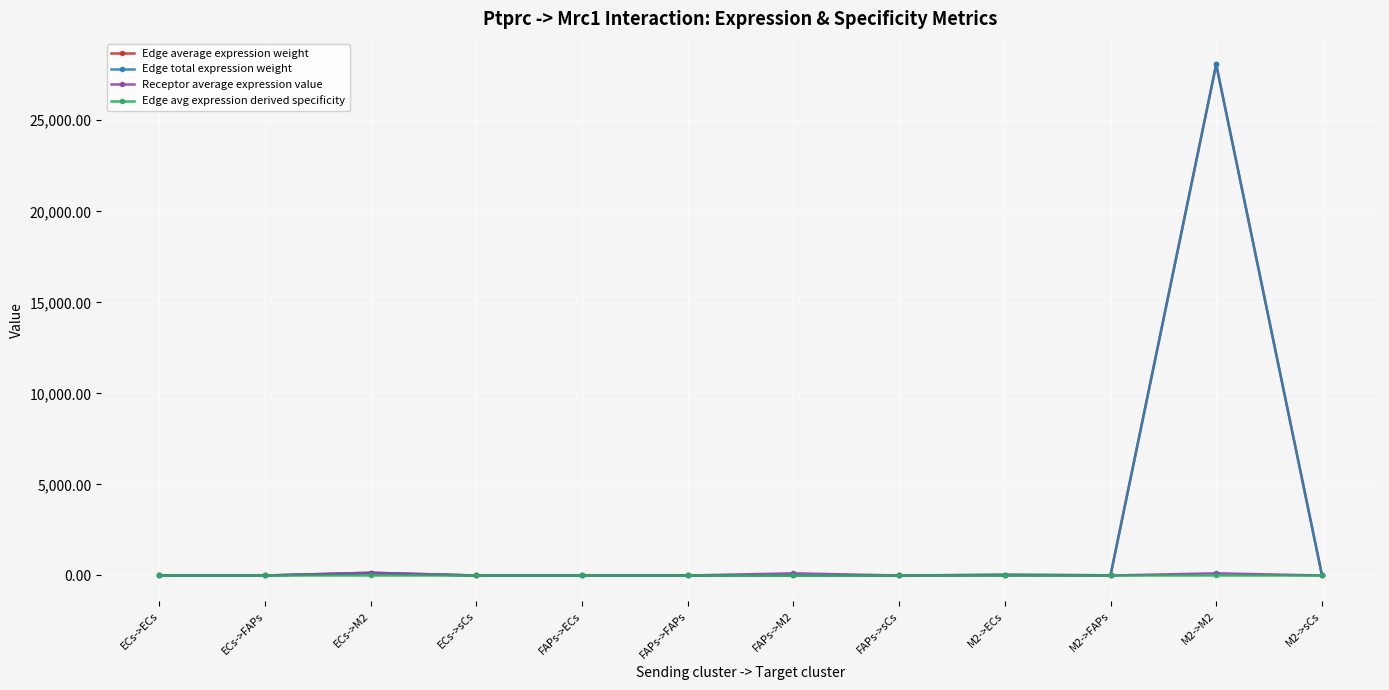

True or false: Receptor average expression value and Edge avg expression derived specificity cross at least once.

False